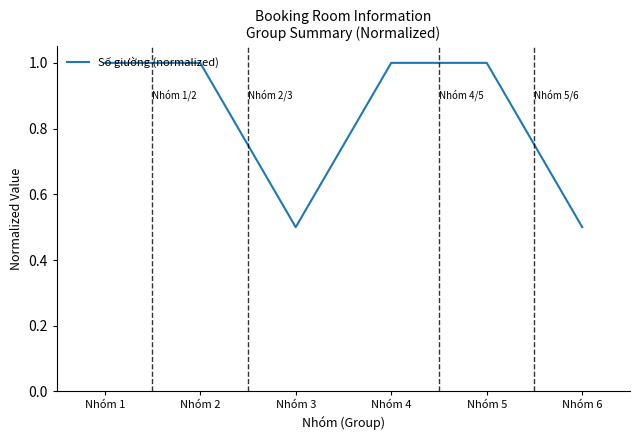

How many series are shown in this chart?

1